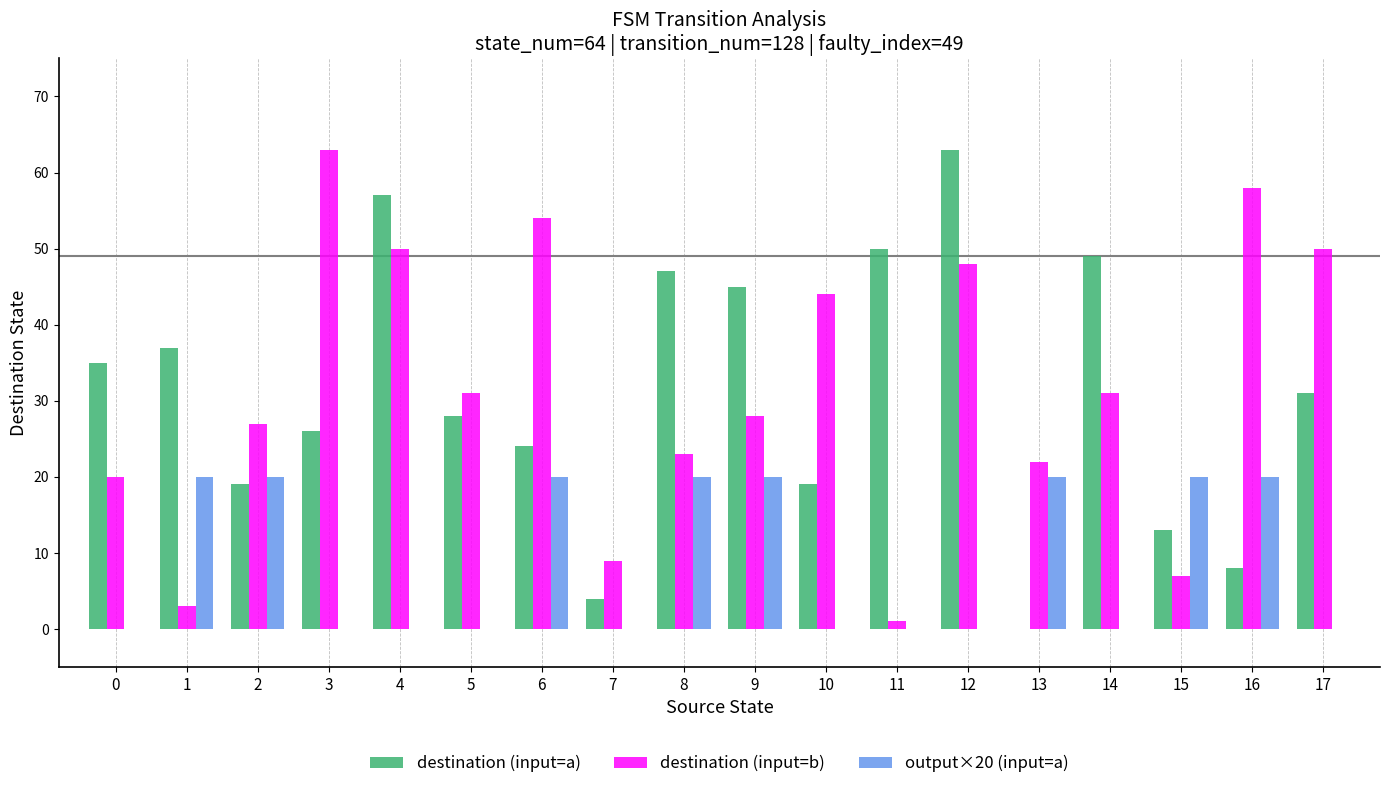

Count the number of categories in the chart.

18